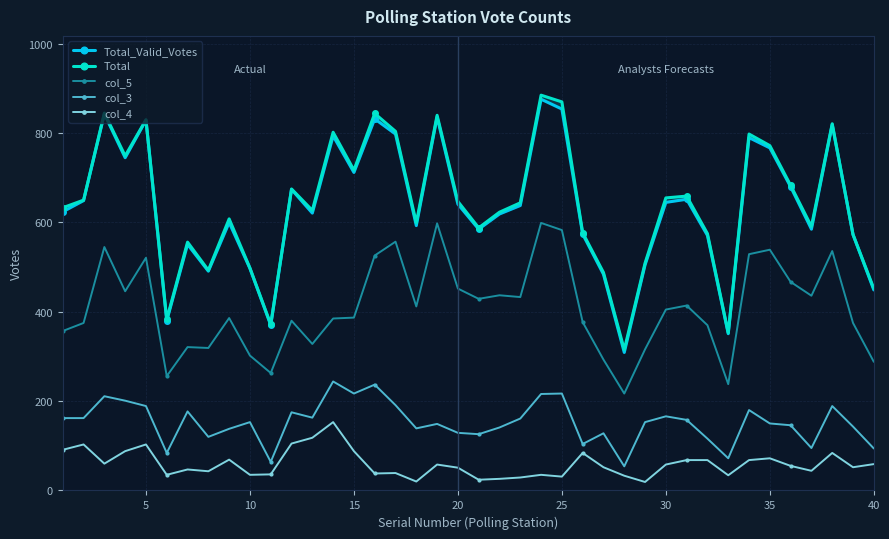

True or false: col_4 has more than 2 points higher than both neighbors.

True